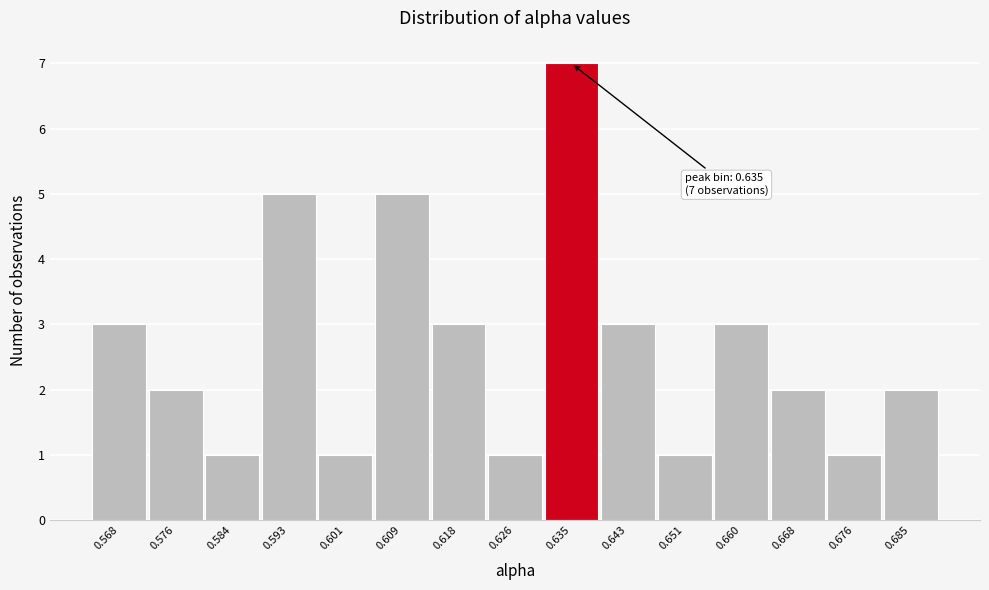

Over which range of the x-axis is the bar tallest?

0.630 to 0.639